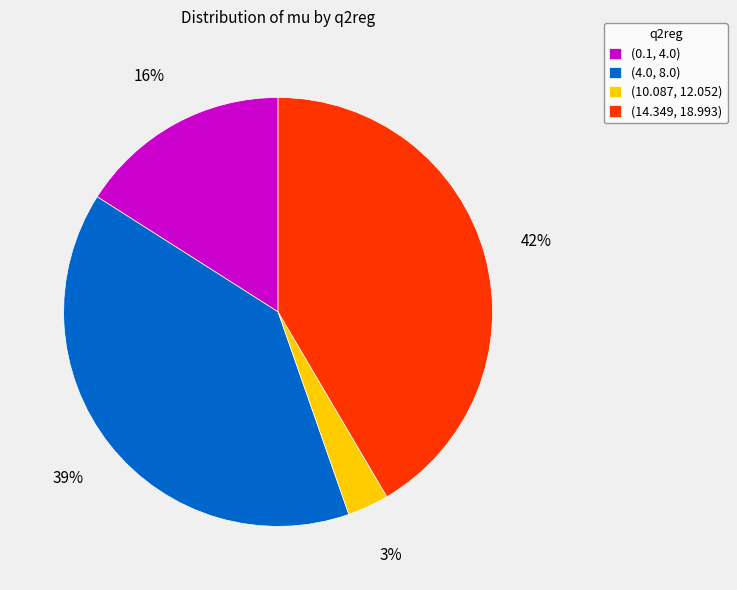

Is there a majority slice in this chart?

No